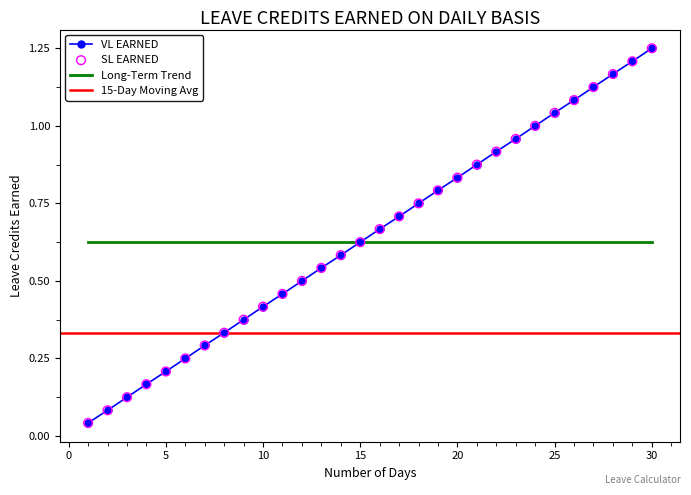

Which series reaches the minimum Y coordinate?

VL EARNED